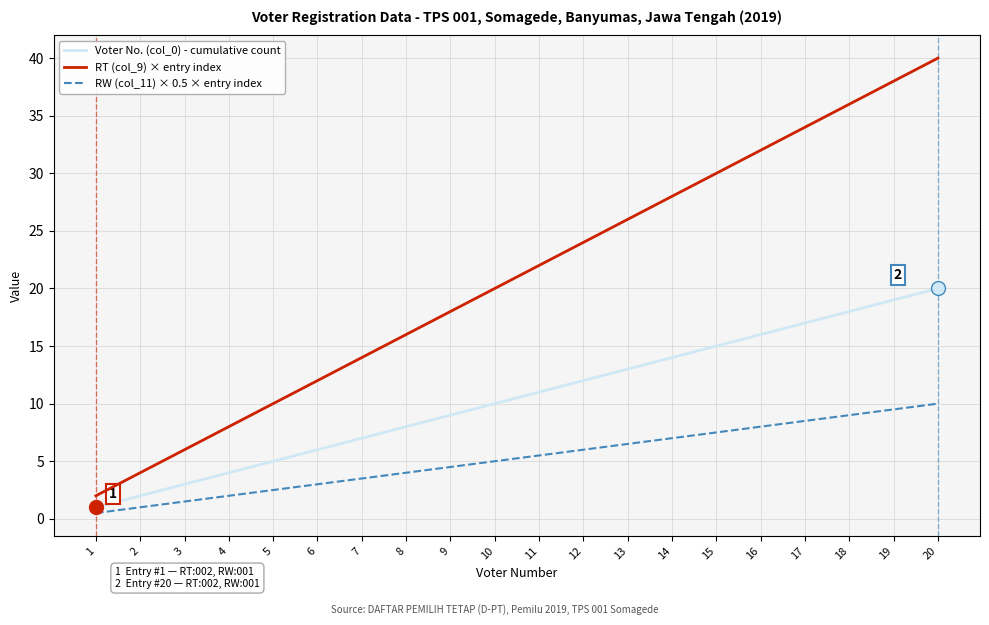

True or false: RW (col_11) × 0.5 × entry index has a value of 12.4 at 19.

False